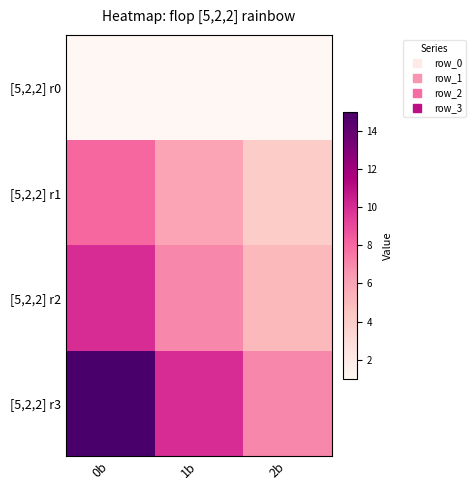

What is the difference between the highest and lowest values at 1b?

9